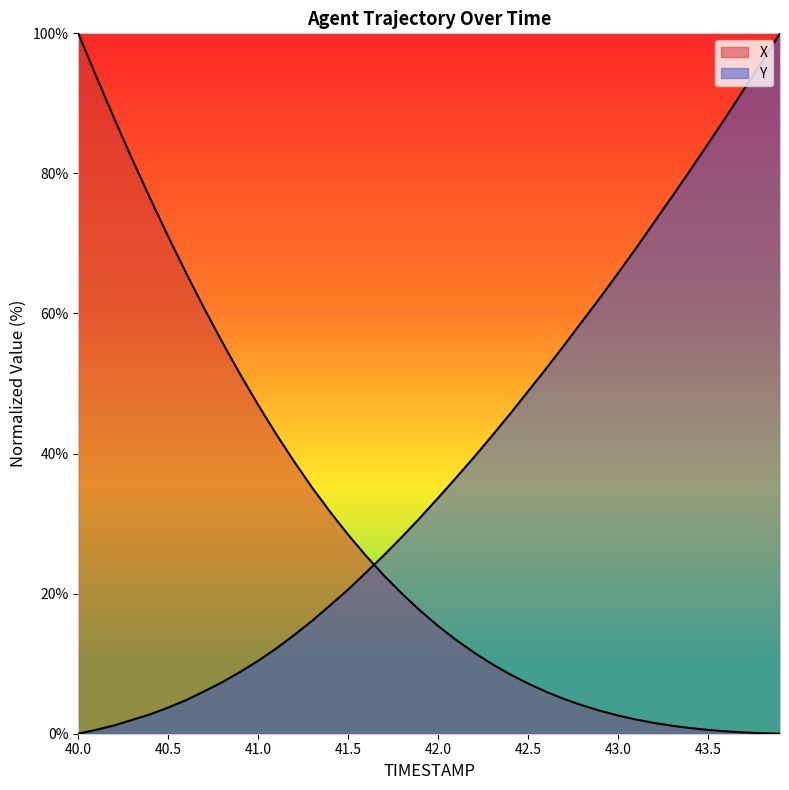

What are all the series names shown in the legend?

X, Y